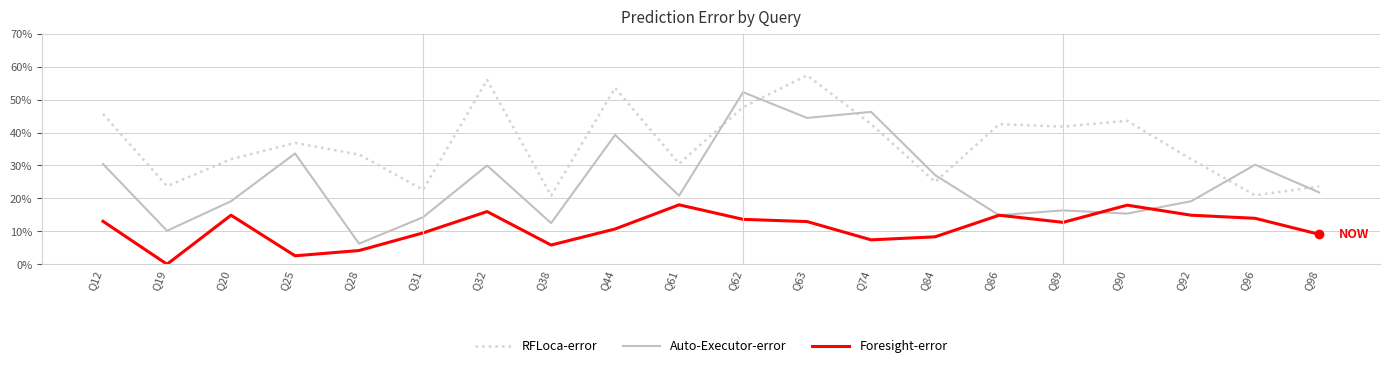

At Q96, list the series in order from smallest to largest.

Foresight-error, RFLoca-error, Auto-Executor-error